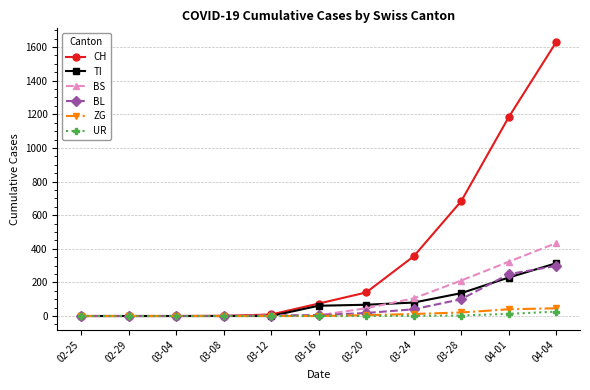

What is the label of the 3rd point from the left?

03-04